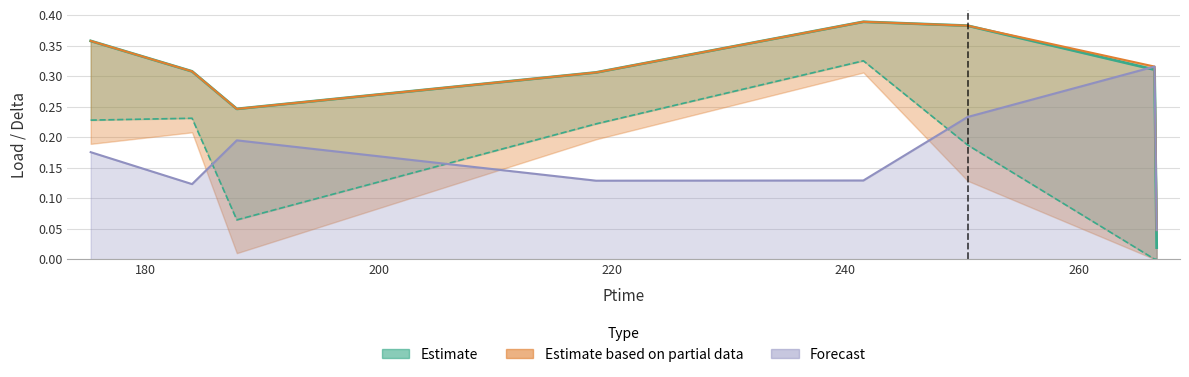

What is the difference between the Pload values at 218.64 and 241.548?

0.1